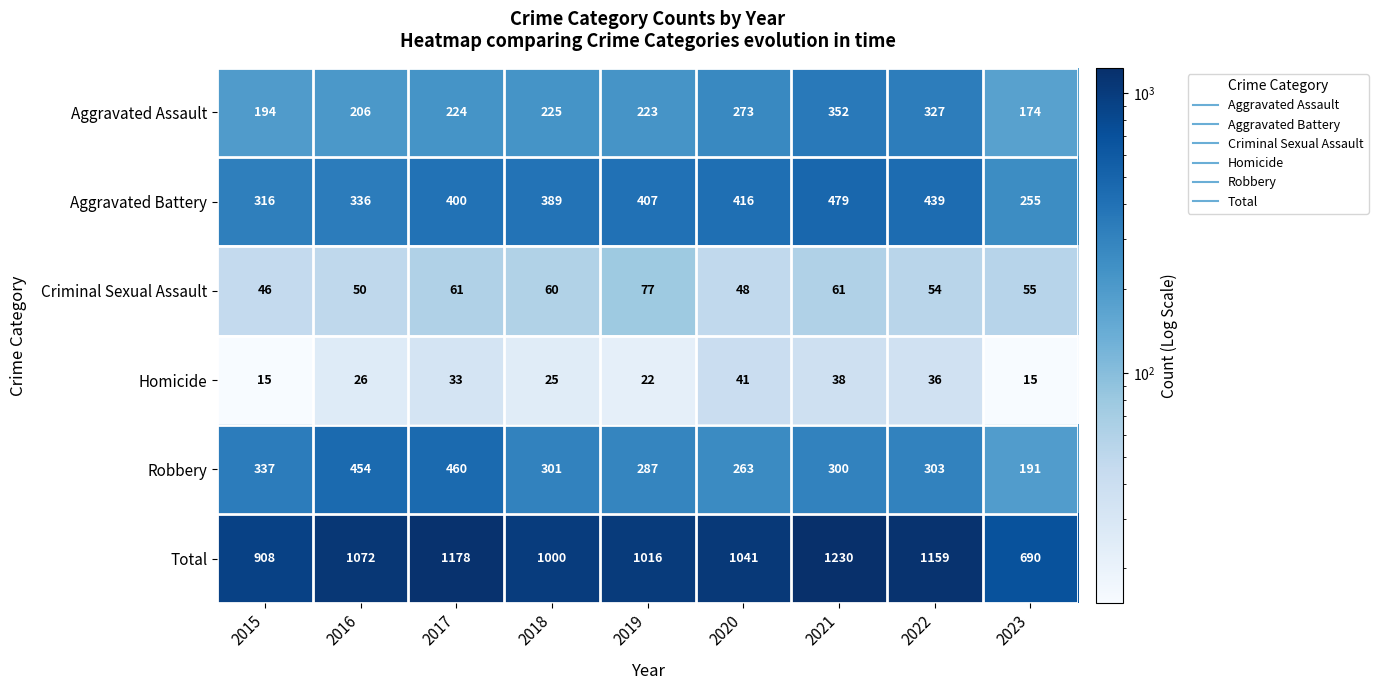

What is the highest value of the Total series?

1230